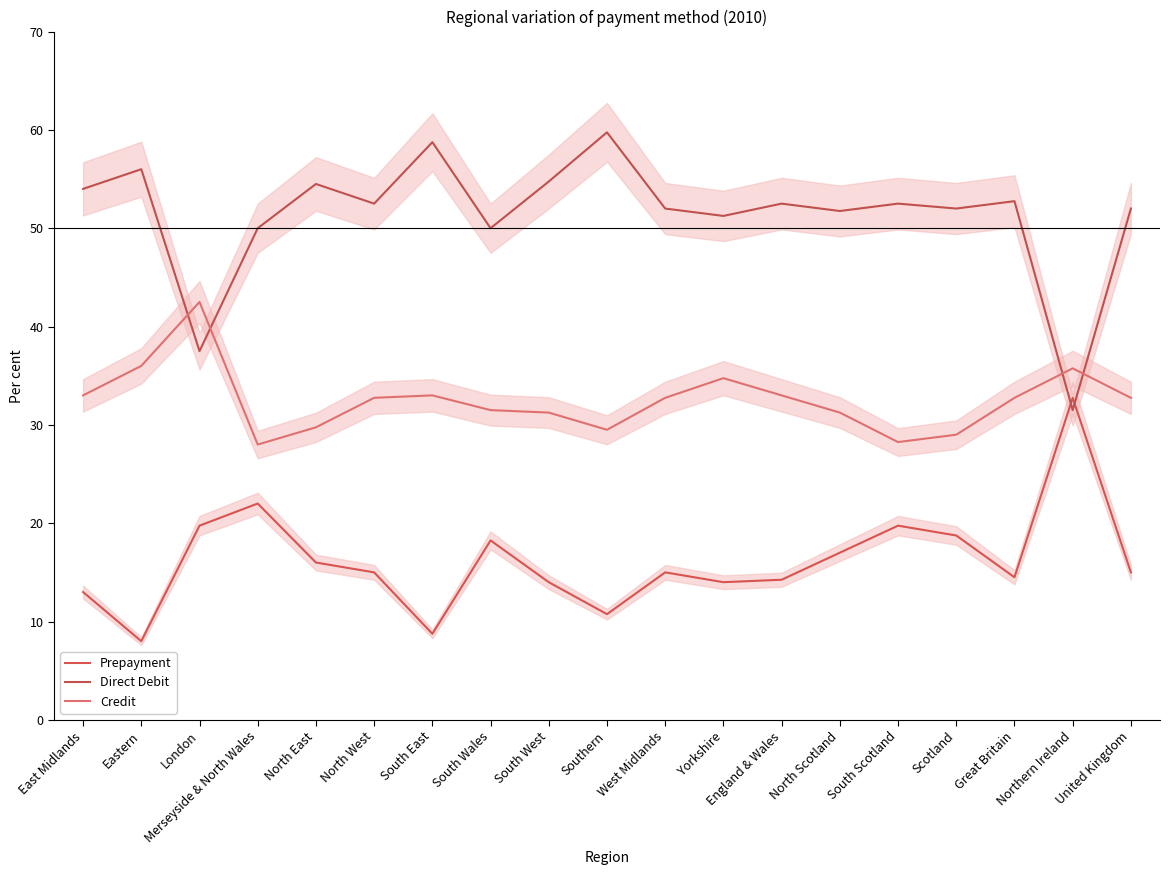

In Credit, how many points are lower than both neighbors (excluding endpoints)?

3